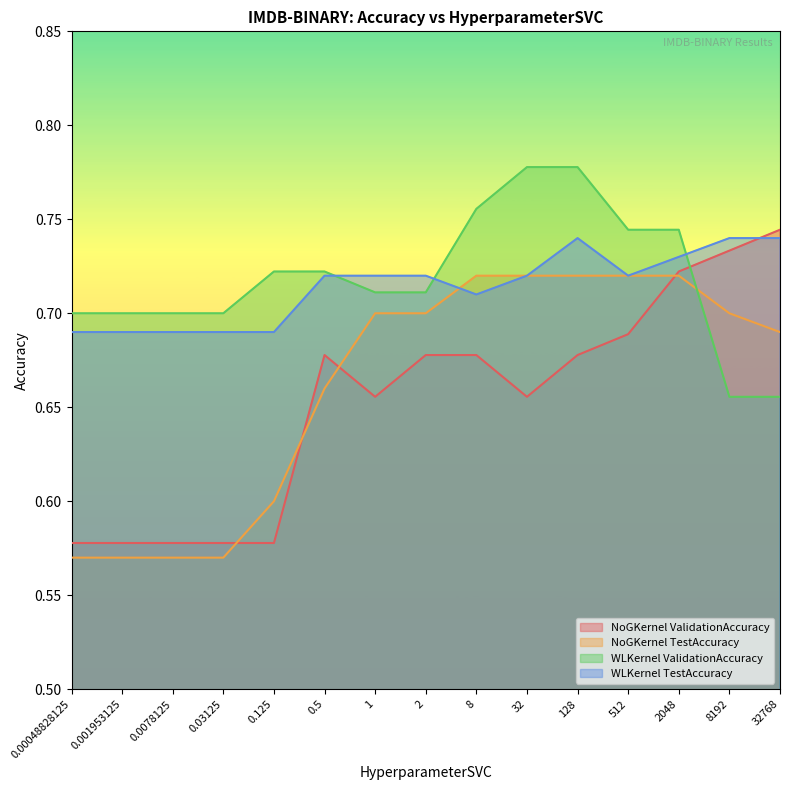

Which series ends up on top after the final intersection of WLKernel_TestAccuracy and WLKernel_ValidationAccuracy?

WLKernel_TestAccuracy